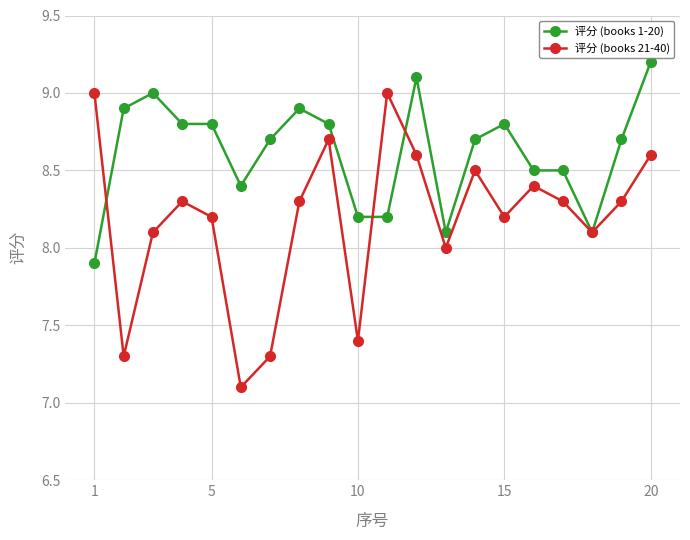

List the series in order of their peak value, lowest first.

评分 (books 21-40), 评分 (books 1-20)